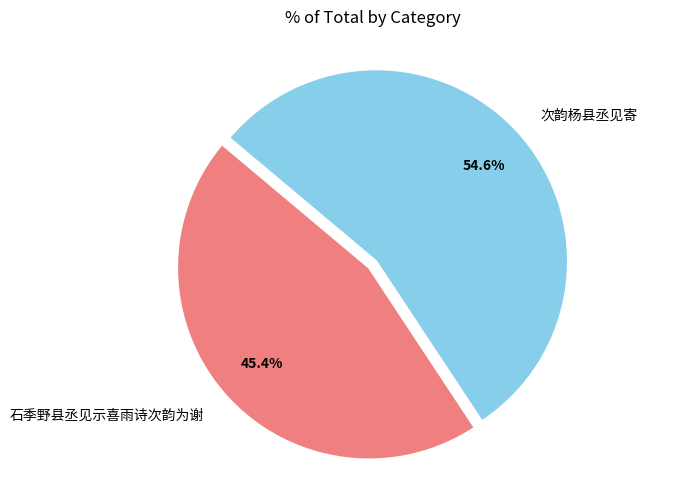

Does 次韵杨县丞见寄 represent more than half of the total?

Yes